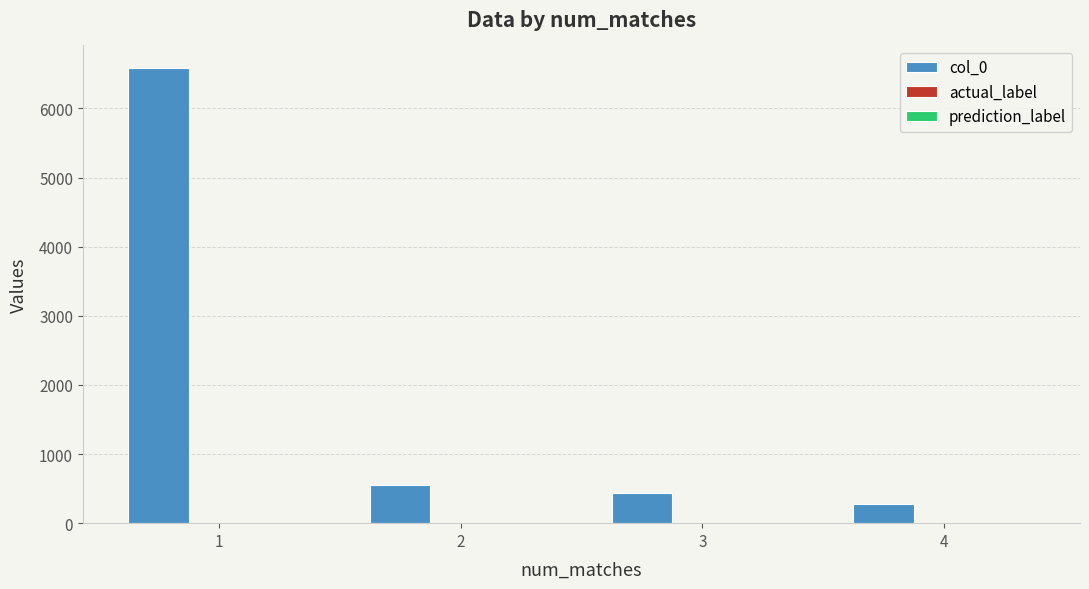

What is the greatest value displayed?

6582